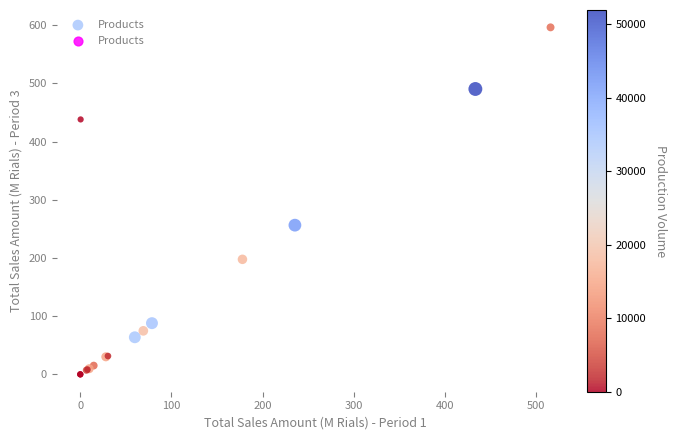

What Y value in the scatter plot is closest to 298?

256.3